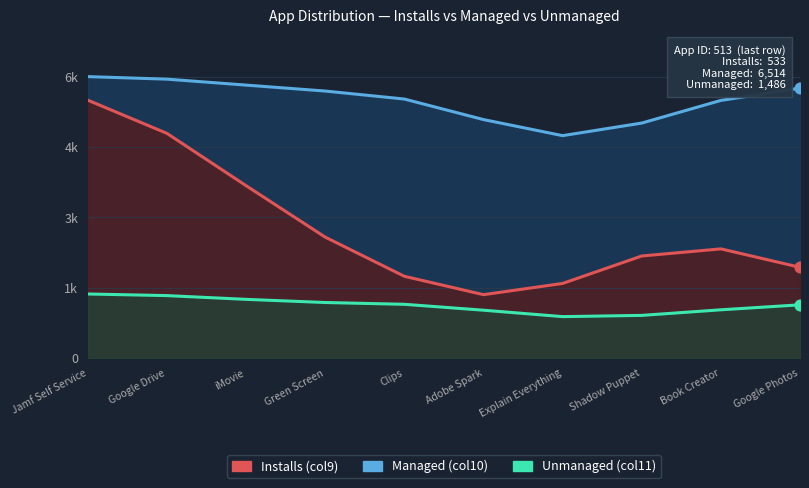

What is the total value across all series at Adobe Spark?

8071.0